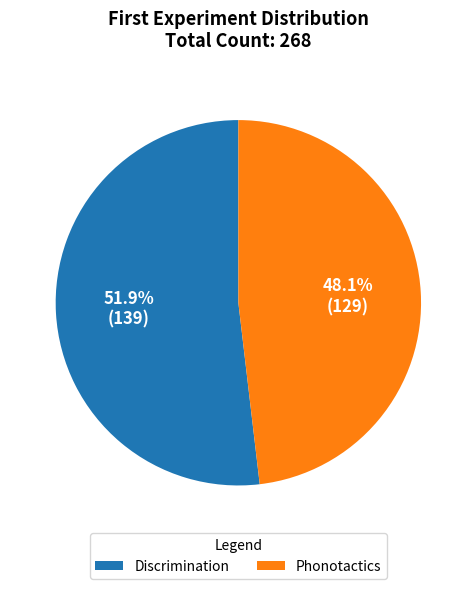

Which slice is the smallest?

Phonotactics